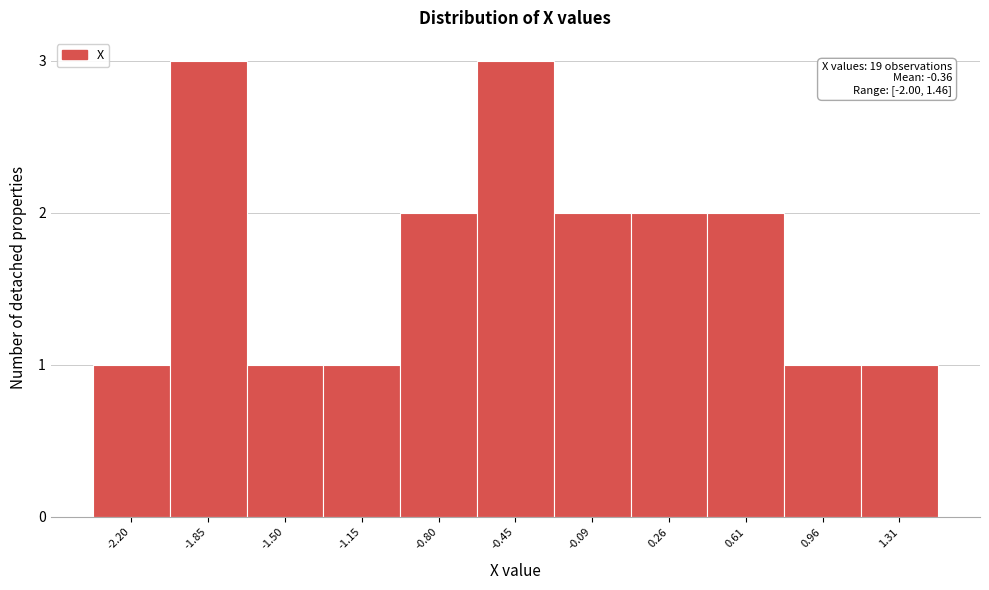

Reading left to right, extract all data points from this chart.

-2.20=1	-1.85=3	-1.50=1	-1.15=1	-0.80=2	-0.45=3	-0.09=2	0.26=2	0.61=2	0.96=1	1.31=1